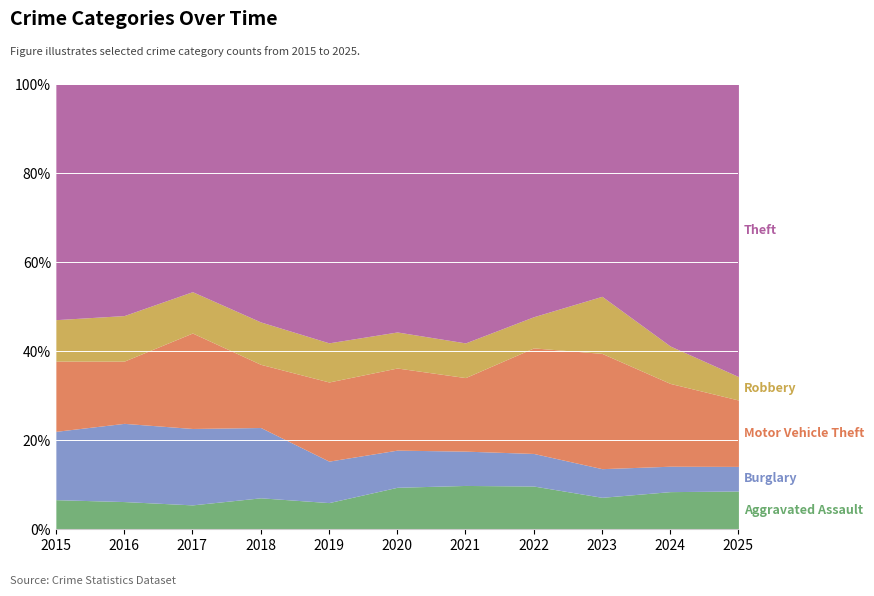

What is the difference between the Aggravated Assault values at 2025 and 2019?

6